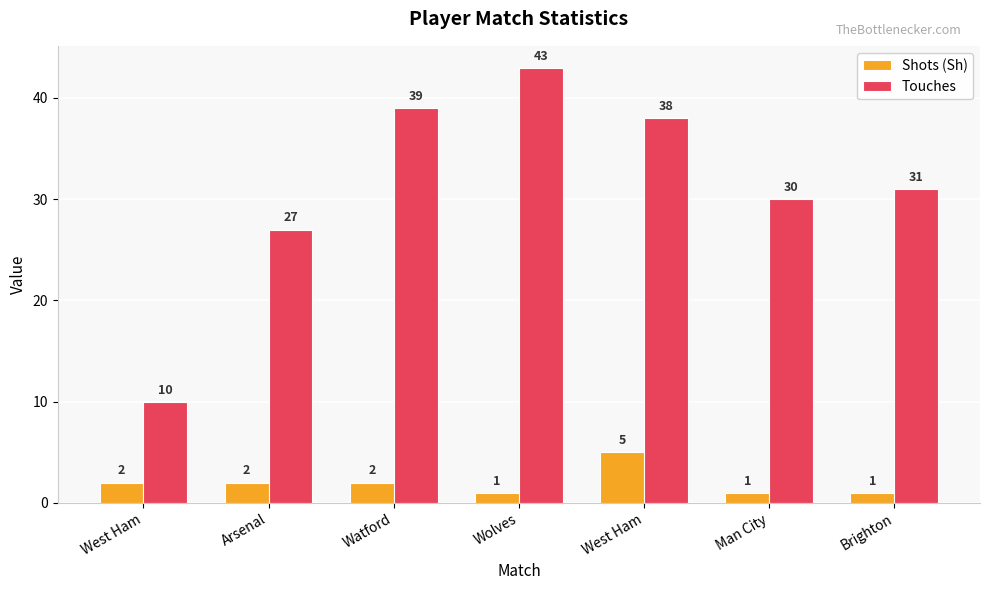

Are the bars horizontal?

No